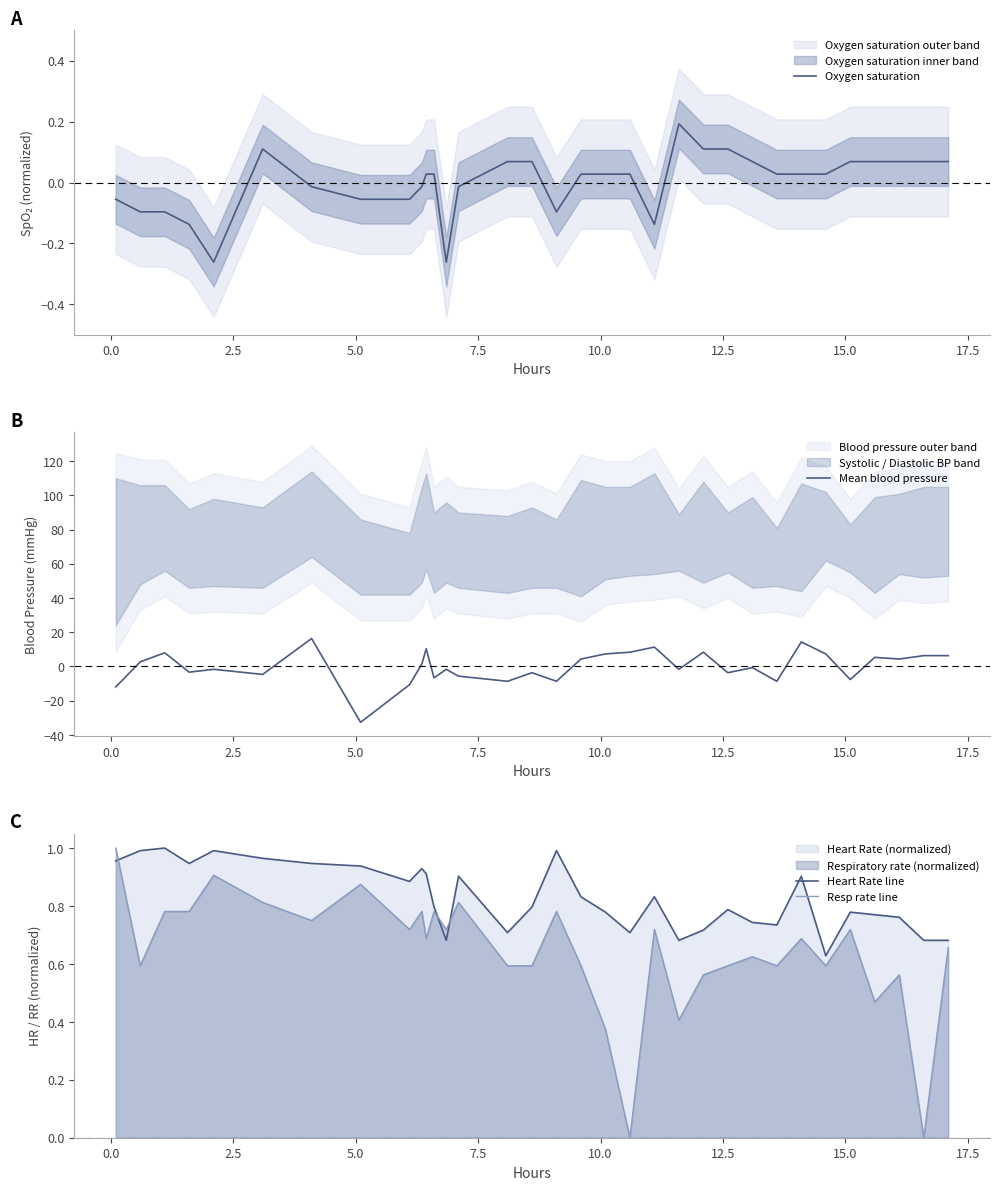

True or false: Mean blood pressure and Oxygen saturation intersect in this chart.

True